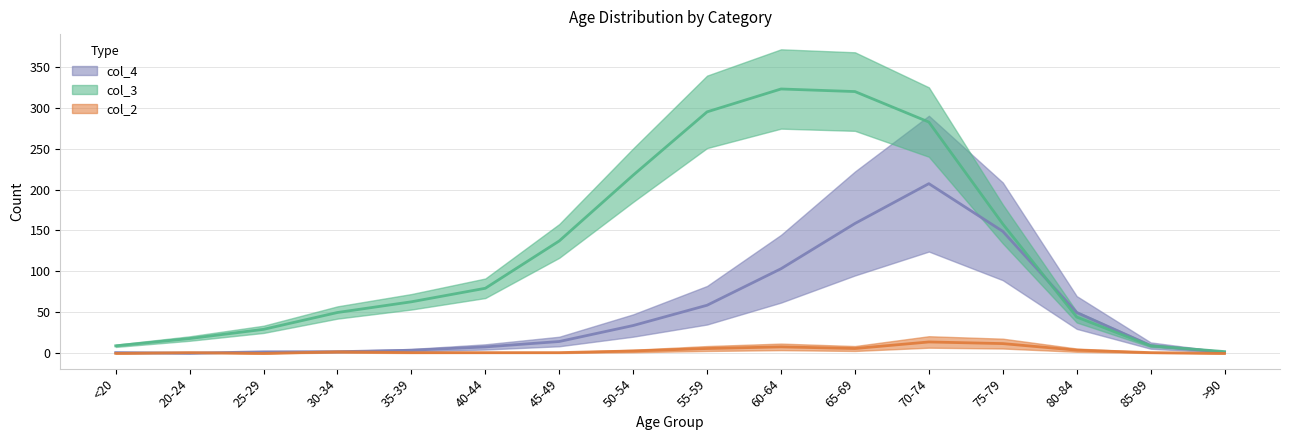

What are all the series names shown in the legend?

col_2, col_3, col_4